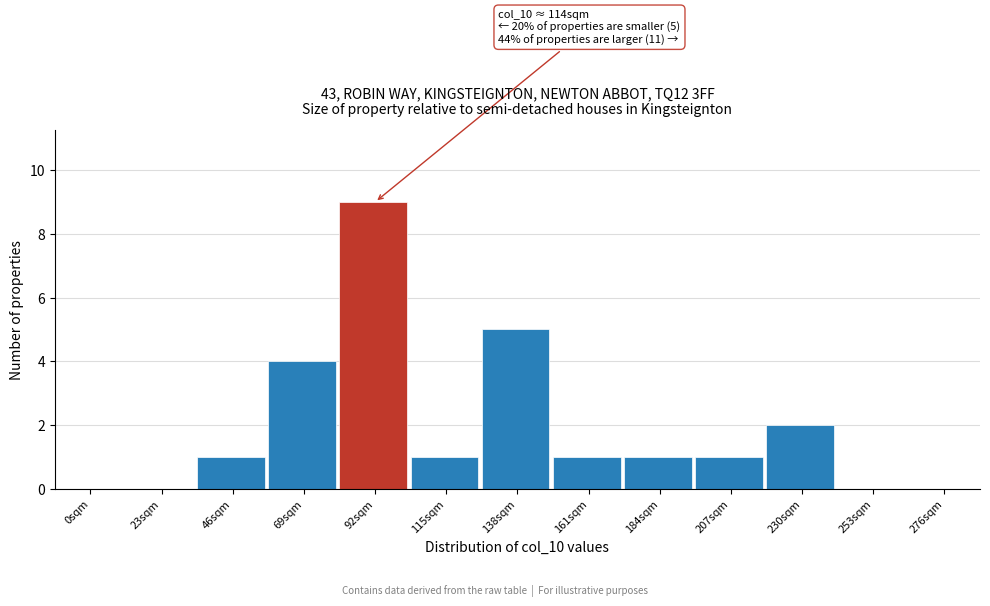

Reading right to left, extract all data points from this chart.

276sqm=0	253sqm=0	230sqm=2	207sqm=1	184sqm=1	161sqm=1	138sqm=5	115sqm=1	92sqm=9	69sqm=4	46sqm=1	23sqm=0	0sqm=0